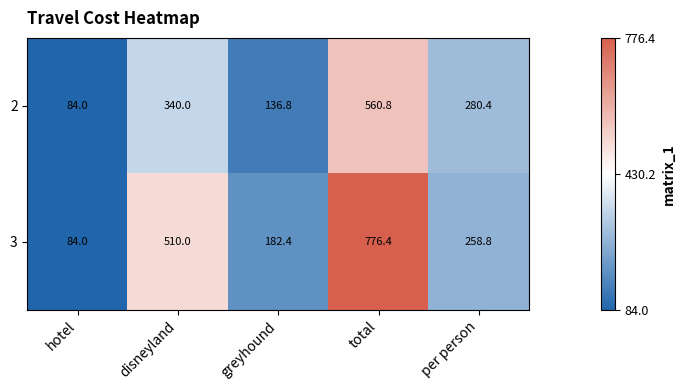

What is the total value across all series at greyhound?

319.2